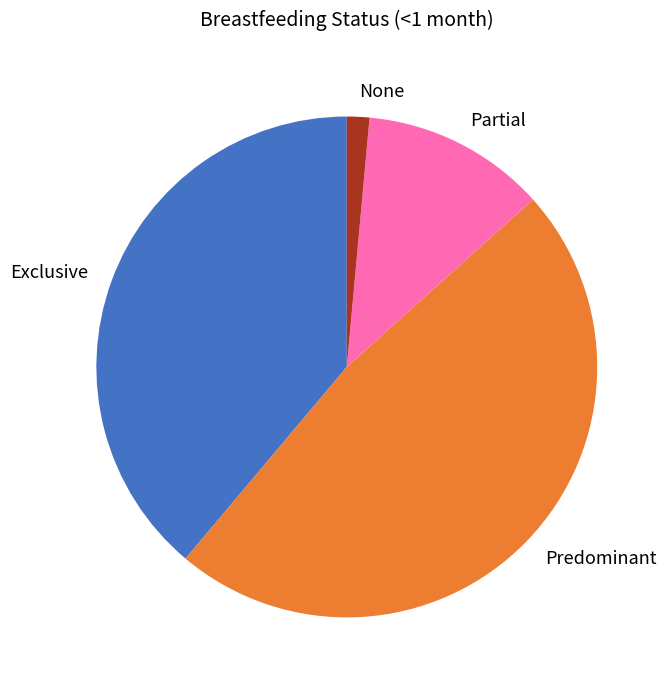

Which category has the smallest portion of the pie?

None